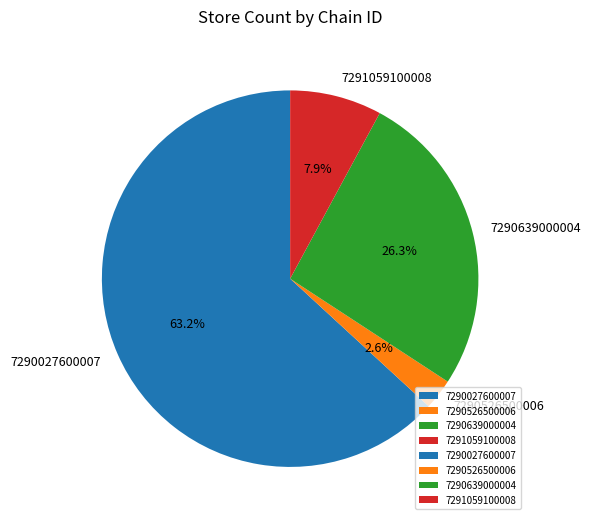

What is the ratio of the value at 7290027600007 to the value at 7291059100008?

8.0